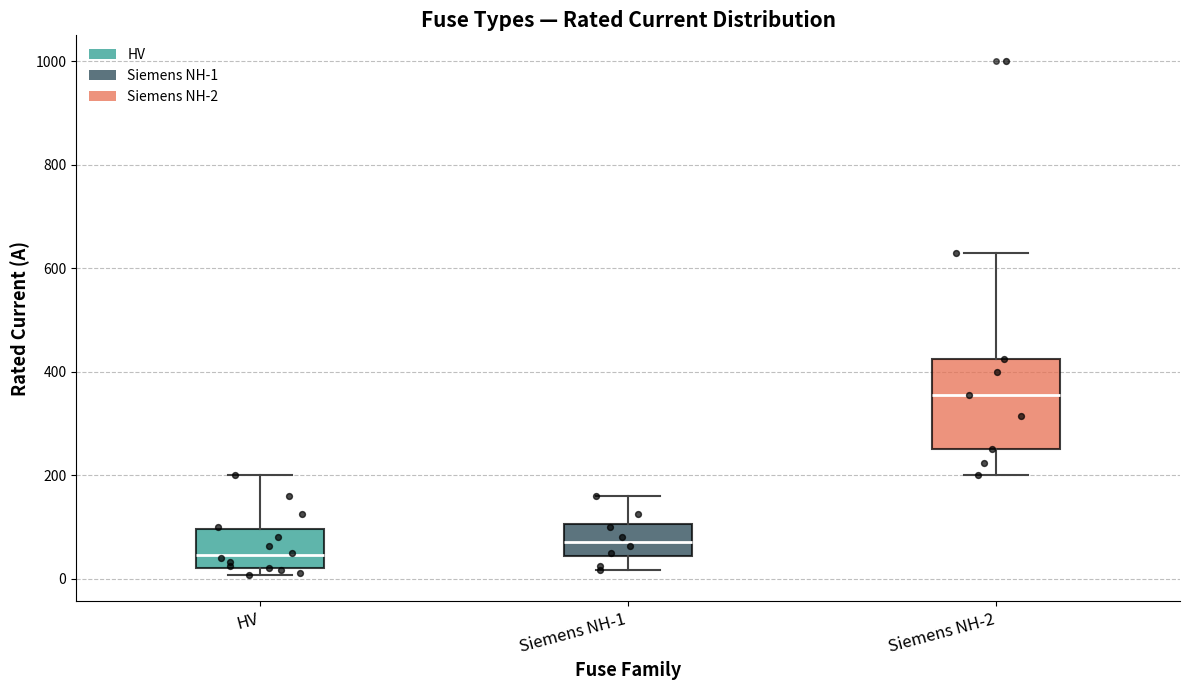

Where does the upper whisker of the box for Siemens NH-2 end on the y-axis? The values are not printed on the chart, so give them approximately, as read against the axis.

640